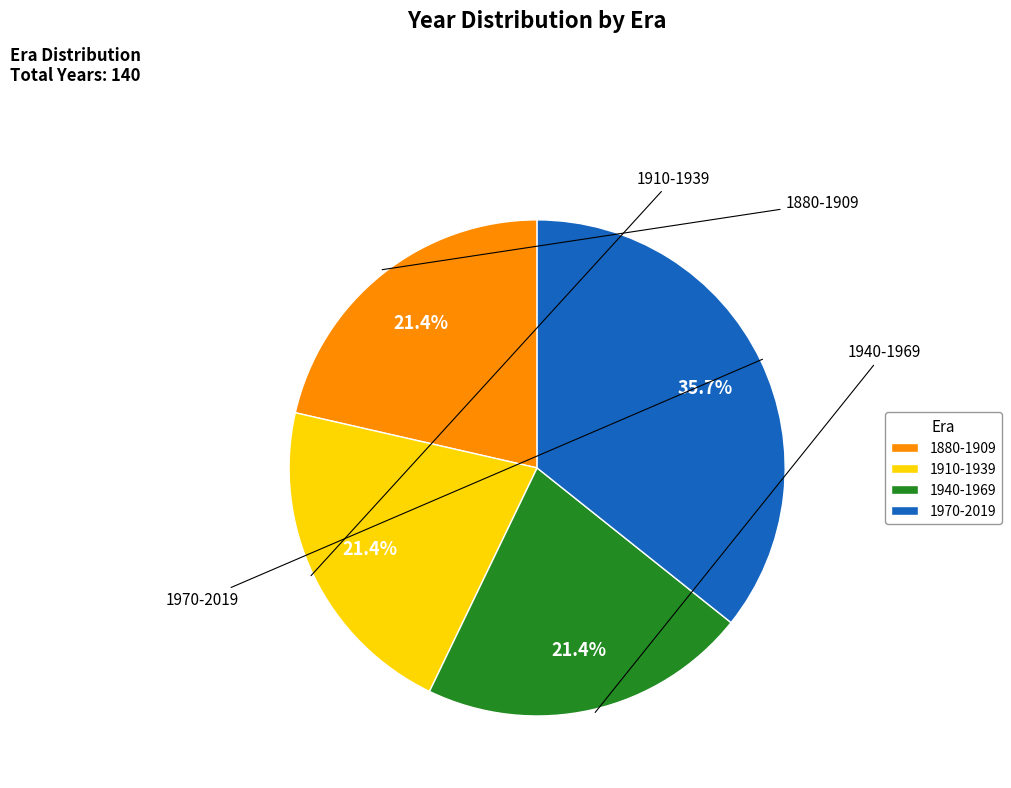

What is the largest slice in the pie chart?

1970-2019